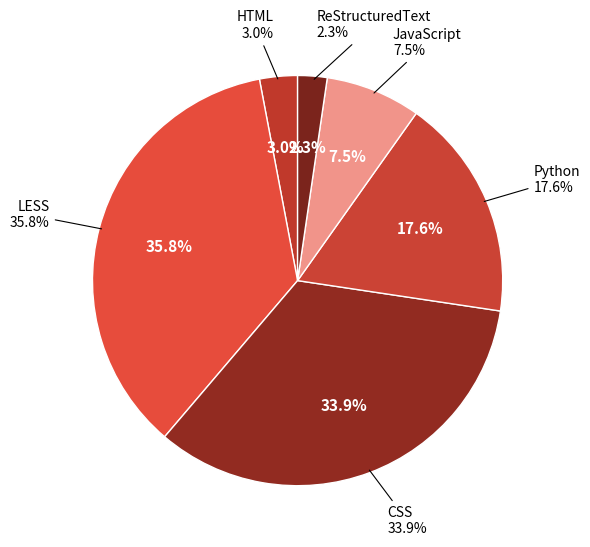

Which category has the smallest portion of the pie?

ReStructuredText